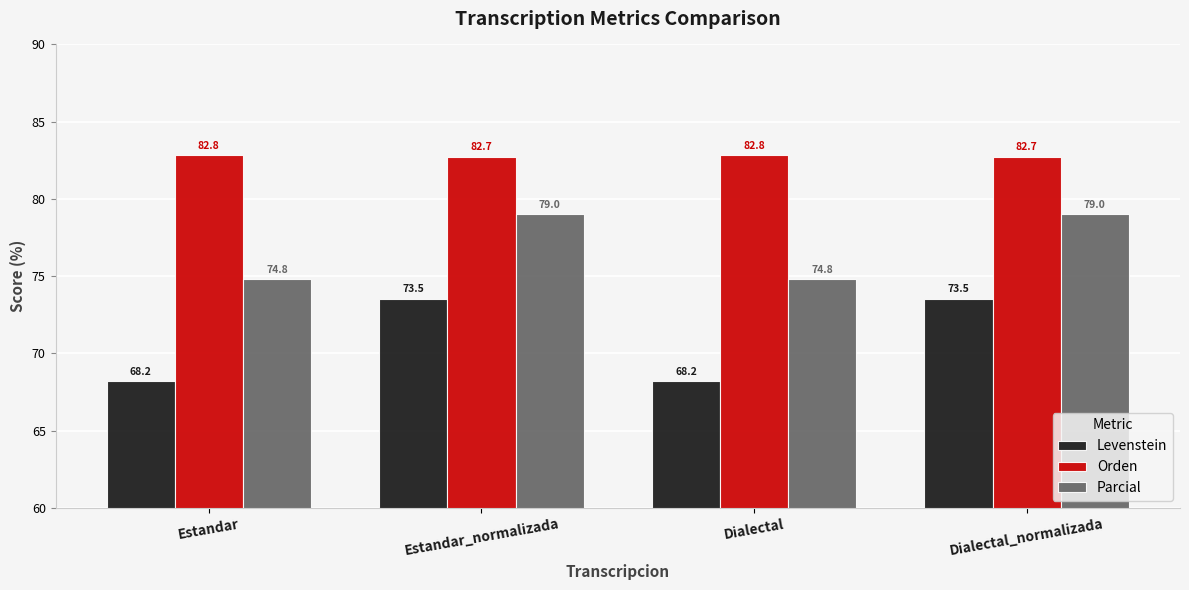

Rank the series at Estandar from highest to lowest value.

Orden, Parcial, Levenstein